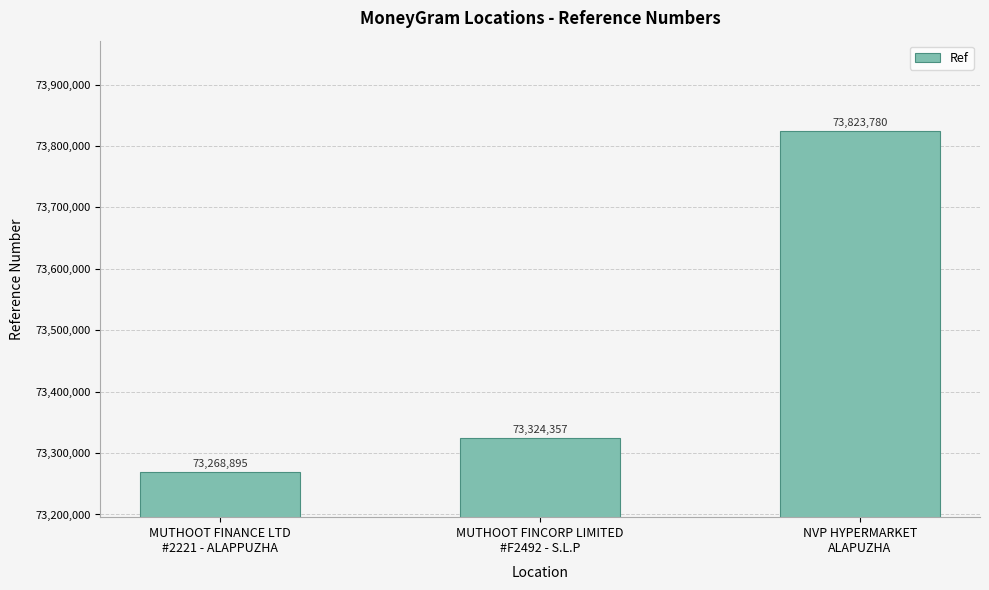

What is the change in value from MUTHOOT FINANCE LTD
#2221 - ALAPPUZHA to MUTHOOT FINCORP LIMITED
#F2492 - S.L.P?

+55462